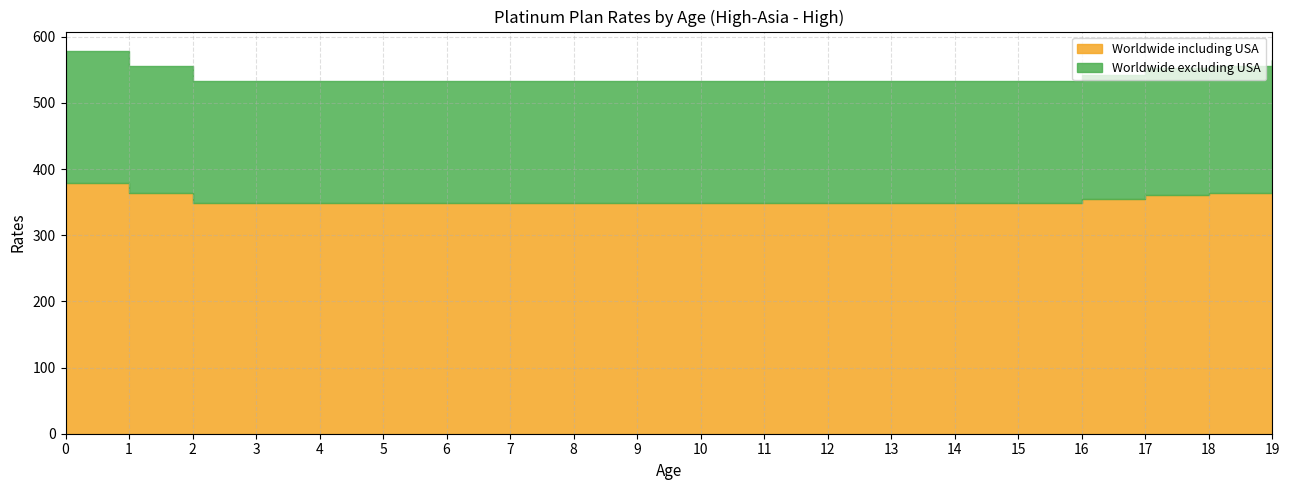

Reading left to right, extract all data points from this chart.

Worldwide including USA: 0=378.5	1=363.7	2=349.0	3=349.0	4=349.0	5=349.0	6=349.0	7=349.0	8=349.0	9=349.0	10=349.0	11=349.0	12=349.0	13=349.0	14=349.0	15=349.0	16=355.0	17=361.0	18=363.7	19=369.7
Worldwide excluding USA: 0=200.6	1=192.7	2=184.9	3=184.9	4=184.9	5=184.9	6=184.9	7=184.9	8=184.9	9=184.9	10=184.9	11=184.9	12=184.9	13=184.9	14=184.9	15=184.9	16=188.1	17=191.3	18=192.7	19=195.9